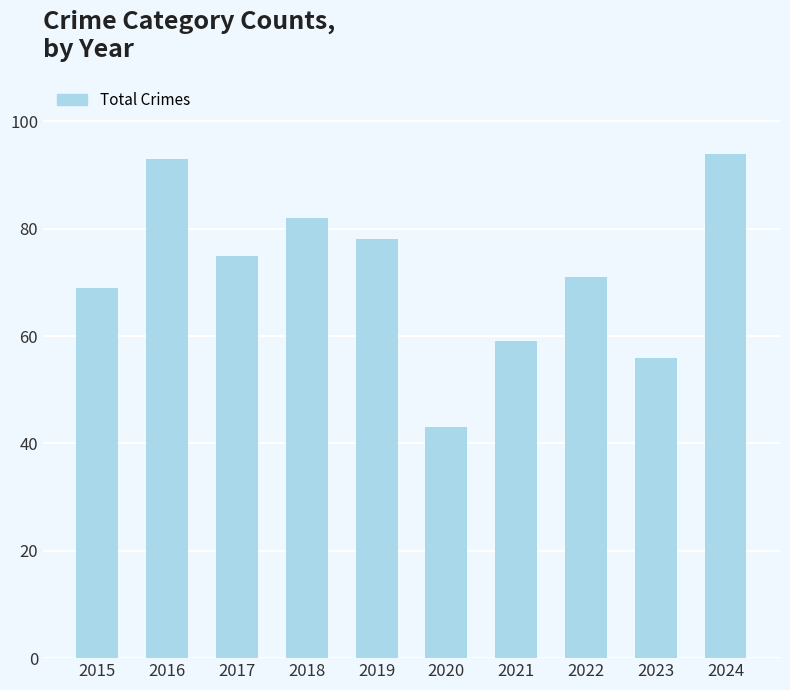

What is the value of the 7th bar from the left?

59